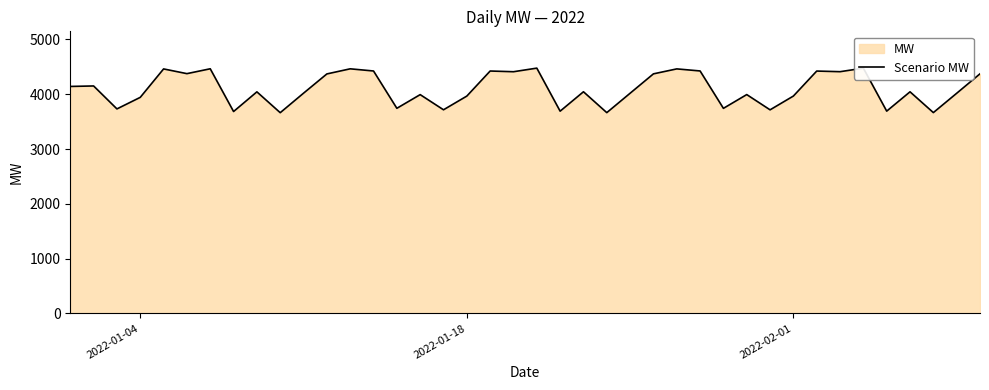

How many data points are less than 4044?

20